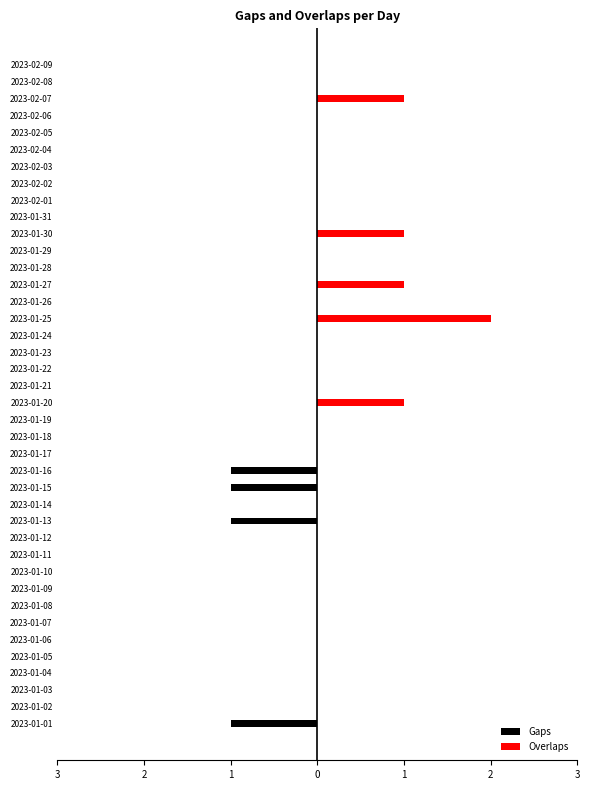

True or false: Overlaps has a value of -1 at 2023-01-12.

False